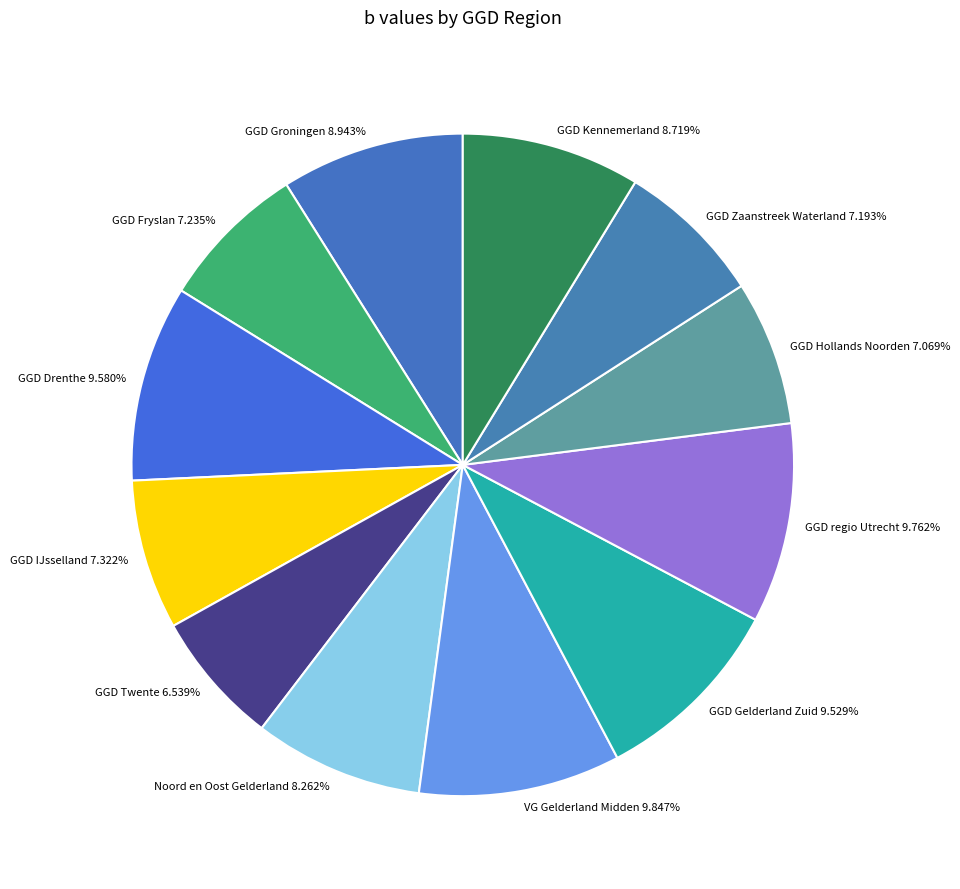

What is the ratio of the value at GGD Drenthe 9.580% to the value at GGD IJsselland 7.322%?

1.3